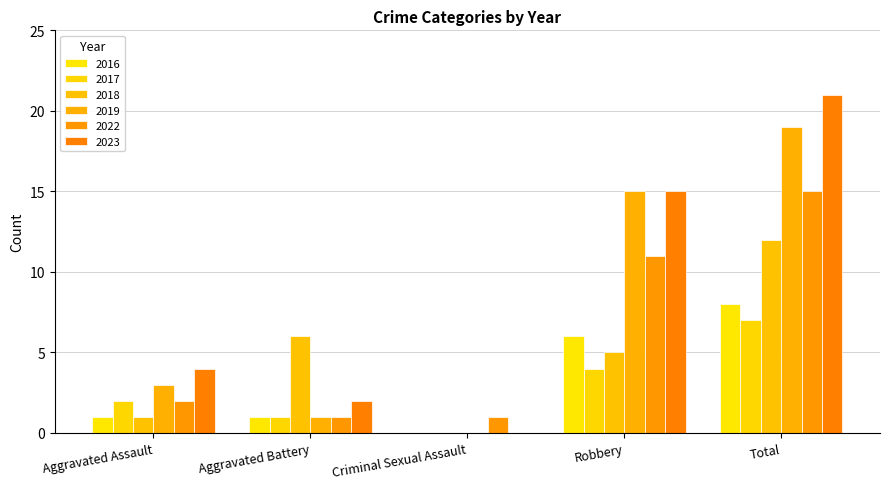

At which label does 2016 first exceed 1?

Robbery